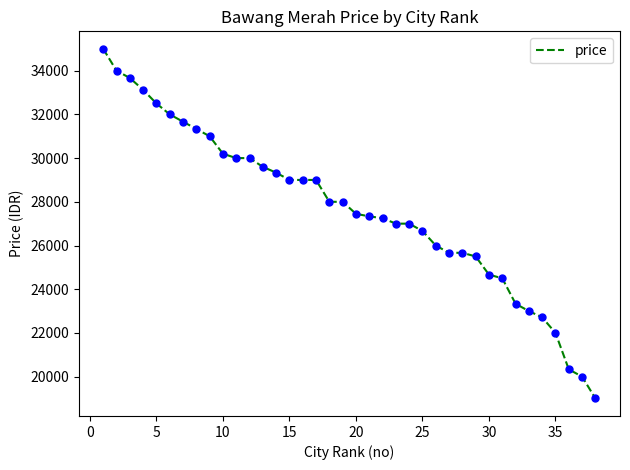

What is the greatest value displayed?

35000